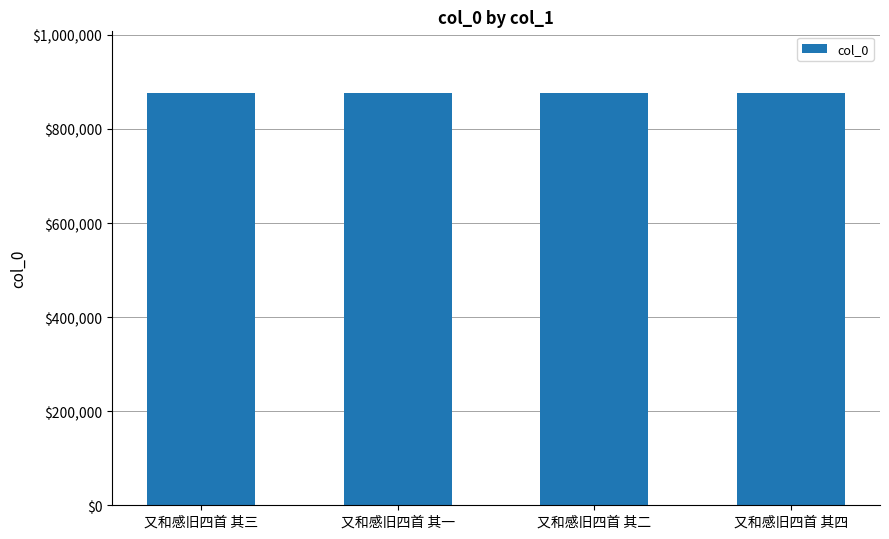

What is the difference between the values at 又和感旧四首 其三 and 又和感旧四首 其一?

2